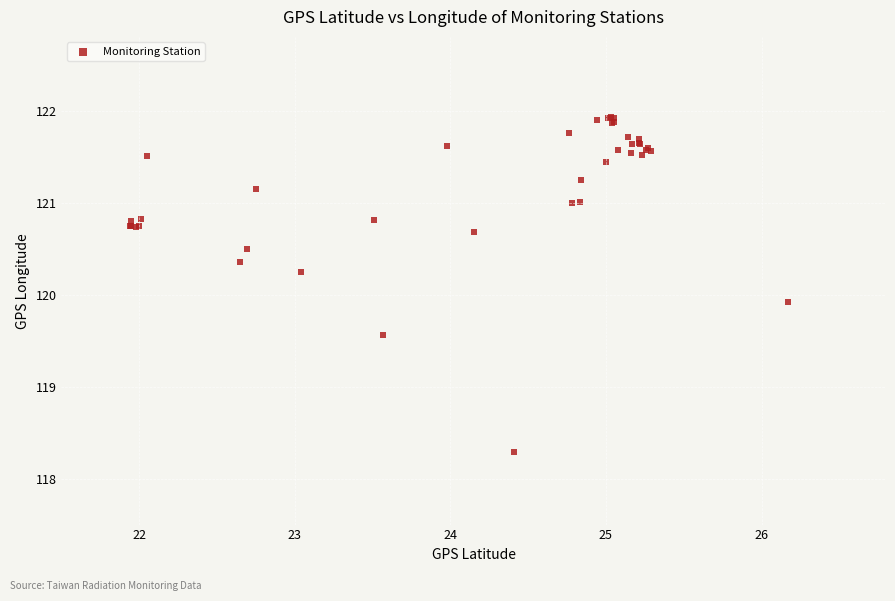

What Y value in the scatter plot is closest to 120?

119.9